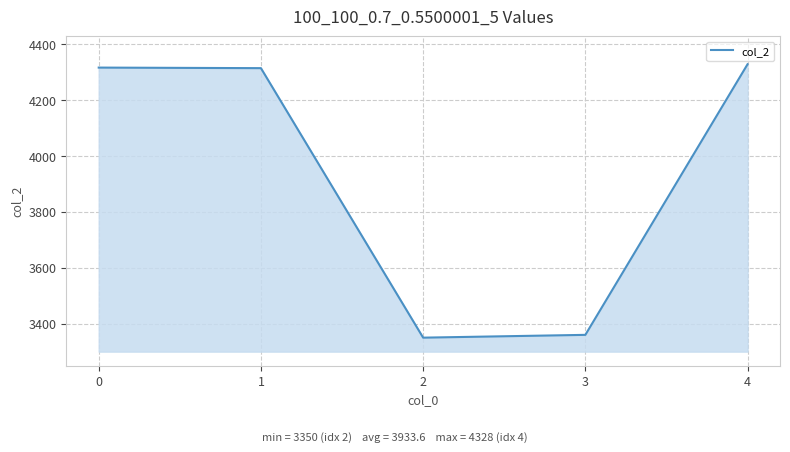

True or false: the data shows 4316 at 0.

True